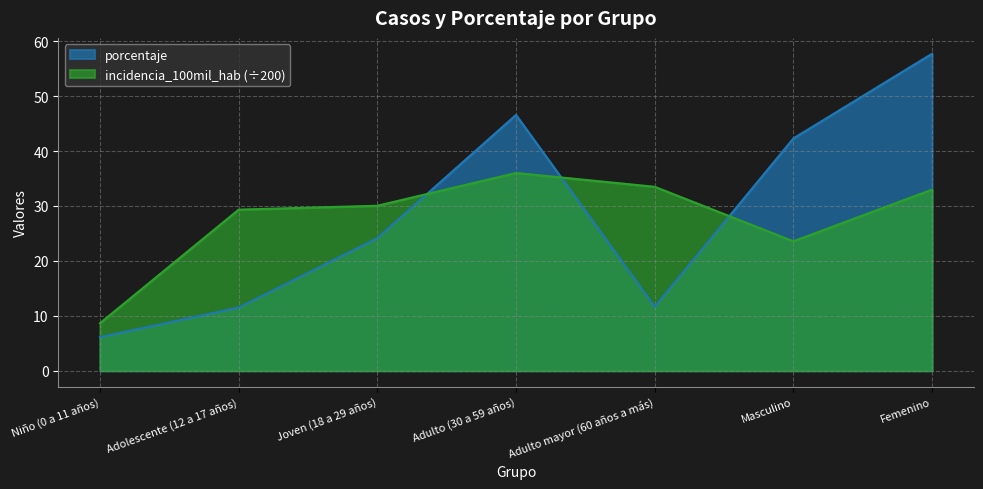

What is the greatest value displayed?

57.7